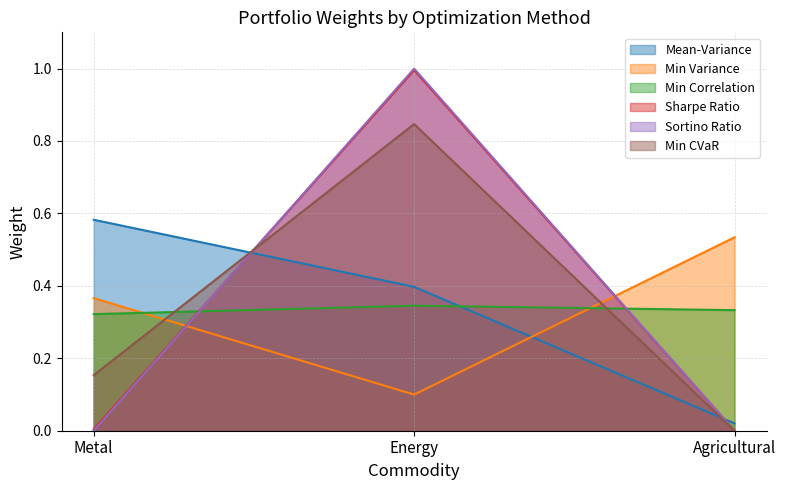

What is the sum of all Sharpe Ratio values?

1.0